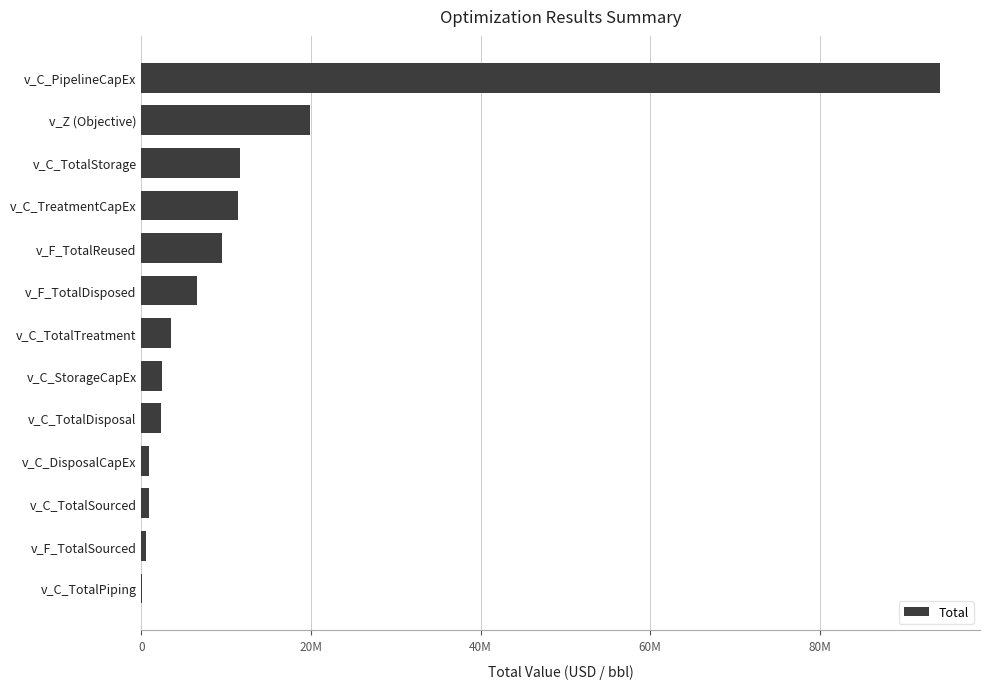

Are the bars grouped side by side (vs. stacked)?

No